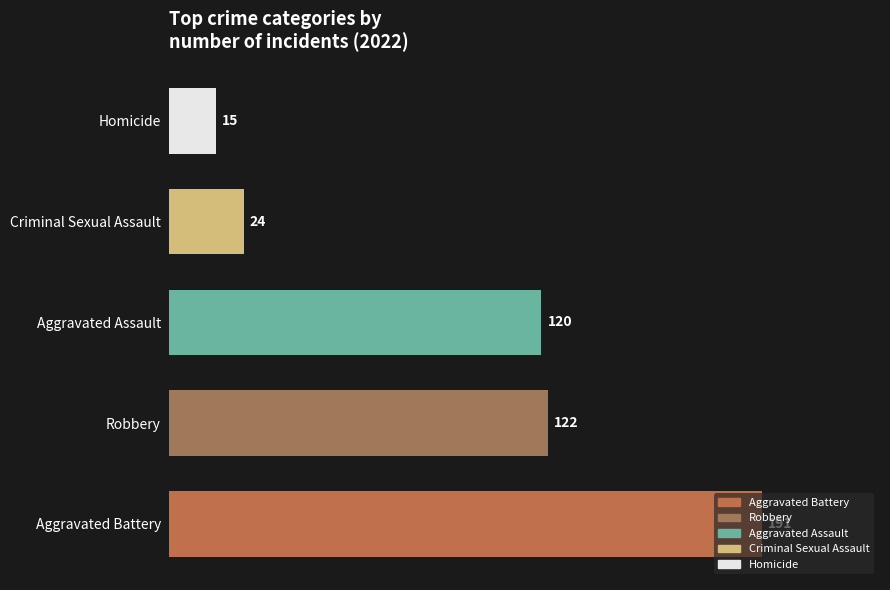

Does the chart contain any negative values?

No